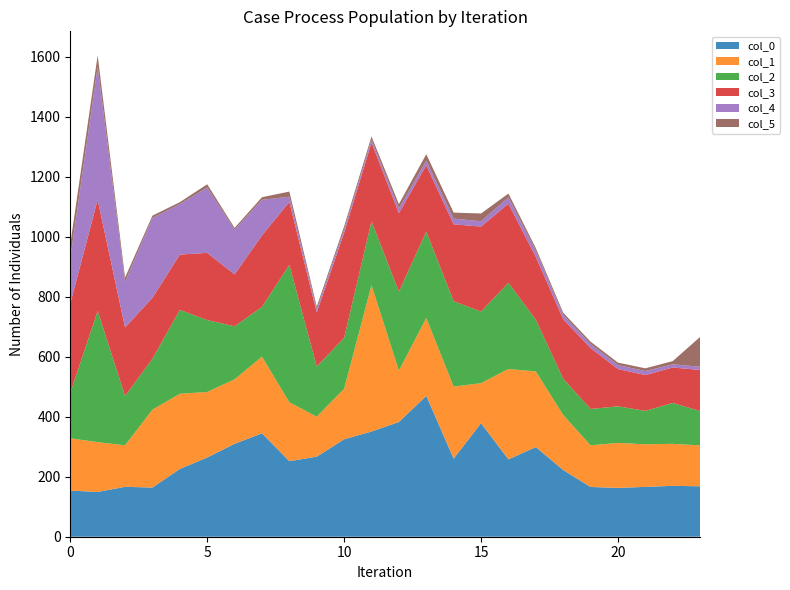

Reading left to right, list all the values displayed in this chart.

col_0: 0=153.8	1=149.2	2=166.3	3=163.9	4=225.7	5=263.9	6=309.6	7=344.6	8=251.7	9=266.7	10=324.6	11=350.5	12=382.2	13=469.4	14=260.2	15=378.3	16=257.7	17=298.7	18=222.3	19=165.8	20=162.8	21=166.1	22=169.5	23=168.1
col_1: 0=174.1	1=165.9	2=138.4	3=259.5	4=250.6	5=218.3	6=214.9	7=255.4	8=196.1	9=133.4	10=168.5	11=487.8	12=171.2	13=259.4	14=239.8	15=133.4	16=301.1	17=251.9	18=183.3	19=138.8	20=149.8	21=142.0	22=139.9	23=136.3
col_2: 0=151.2	1=437.4	2=164.1	3=169.6	4=279.4	5=239.7	6=176.6	7=165.7	8=458.1	9=167.3	10=169.6	11=212.5	12=263.5	13=287.8	14=284.6	15=238.5	16=287.3	17=172.4	18=120.8	19=121.1	20=121.9	21=111.2	22=136.3	23=114.3
col_3: 0=297.6	1=370.6	2=228.4	3=202.8	4=184.4	5=223.8	6=172.8	7=238.2	8=209.3	9=179.5	10=349.9	11=262.5	12=261.2	13=220.8	14=256.3	15=283.2	16=263.6	17=209.0	18=198.3	19=203.1	20=124.1	21=119.3	22=118.0	23=136.9
col_4: 0=151.8	1=442.5	2=152.0	3=266.5	4=167.7	5=217.8	6=149.2	7=118.7	8=17.6	9=10.4	10=10.9	11=9.6	12=15.8	13=15.8	14=19.0	15=17.7	16=21.2	17=20.9	18=14.0	19=13.3	20=13.3	21=13.4	22=10.6	23=10.7
col_5: 0=45.9	1=38.0	2=14.3	3=7.5	4=6.8	5=10.7	6=5.7	7=8.7	8=17.3	9=9.4	10=10.2	11=10.7	12=14.2	13=21.4	14=19.9	15=25.9	16=12.5	17=8.5	18=7.7	19=7.9	20=8.2	21=9.1	22=10.7	23=99.3